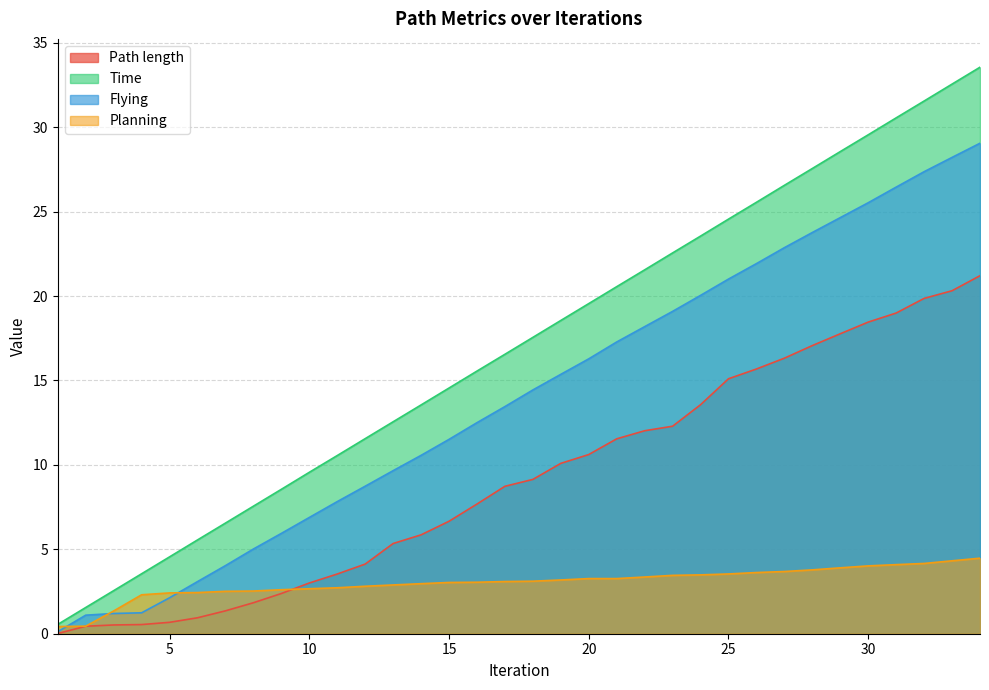

At which label is Planning closest to 2?

4